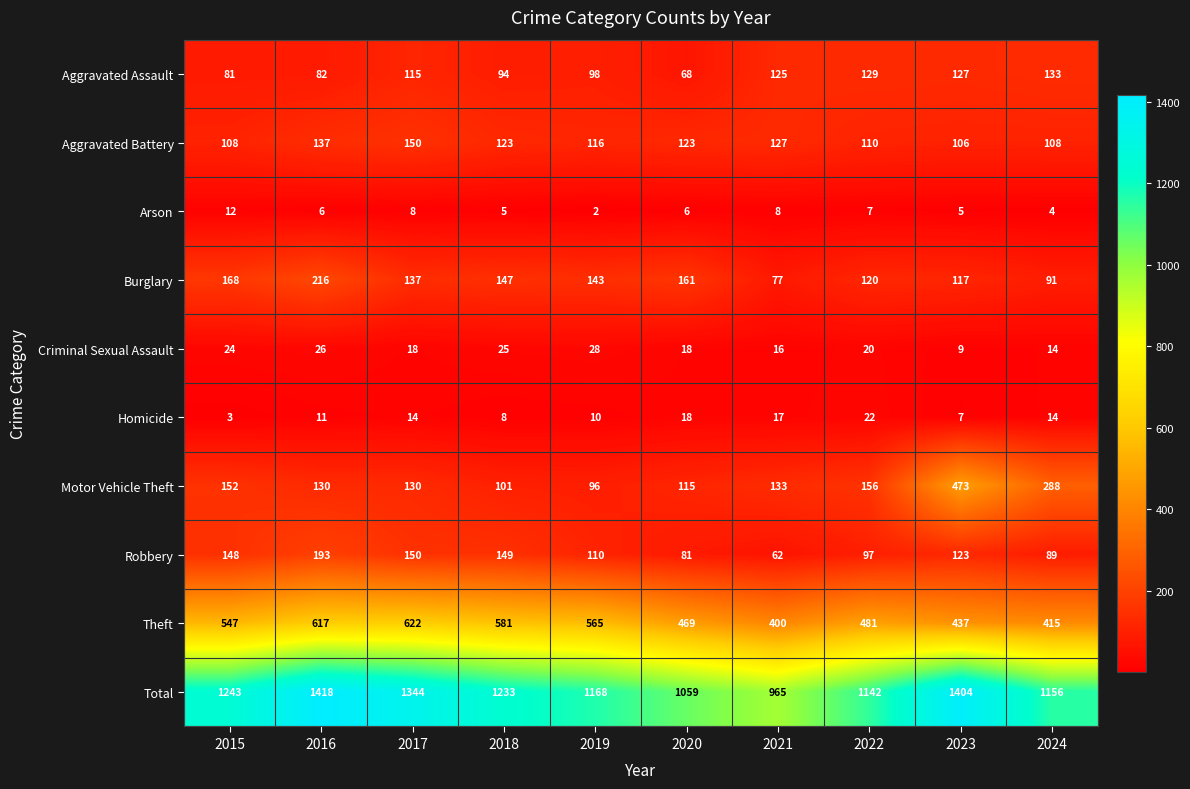

How many categories are shown in the chart?

10